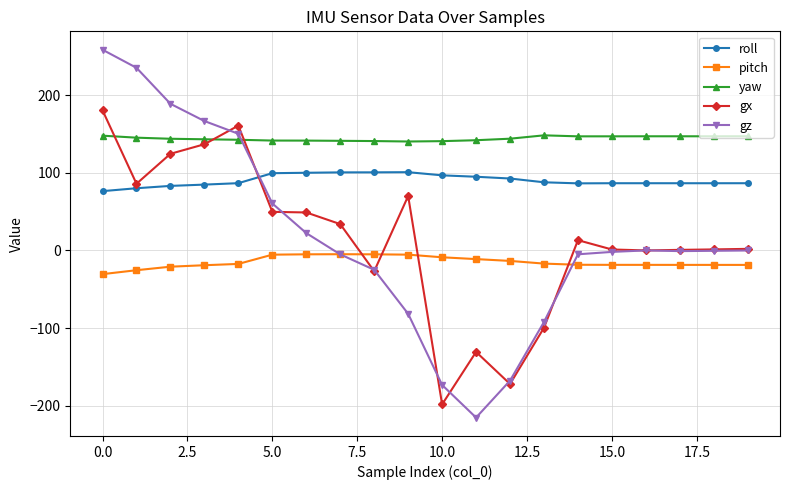

List the series in order of their peak value, lowest first.

pitch, roll, yaw, gx, gz